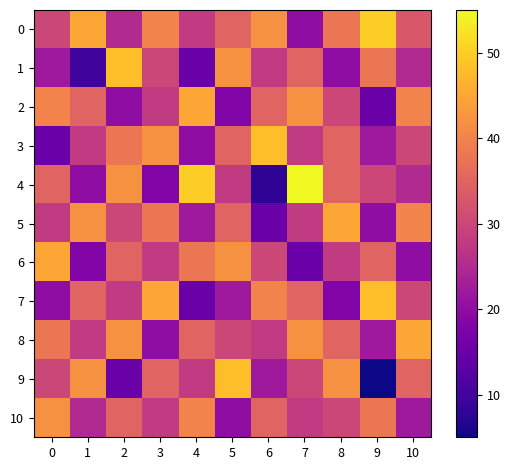

How many distinct data groups are displayed?

11